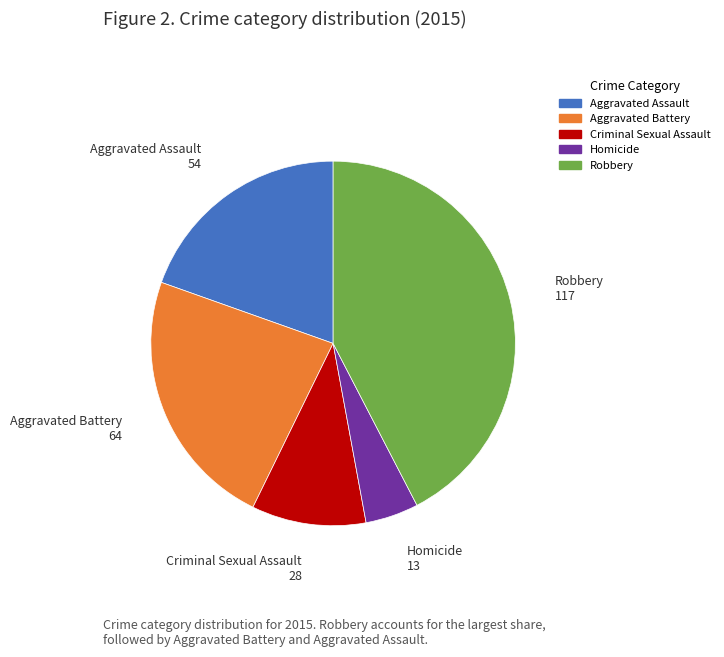

Which category has the smallest portion of the pie?

Homicide